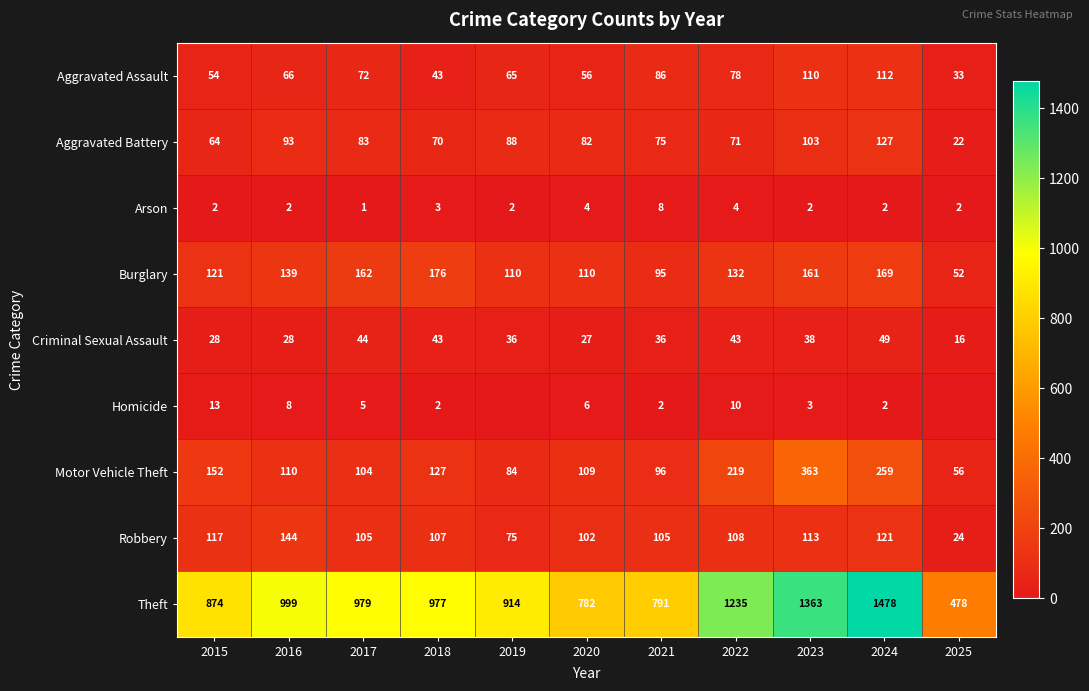

What is the difference between the second highest and minimum values in the Aggravated Battery series?

81